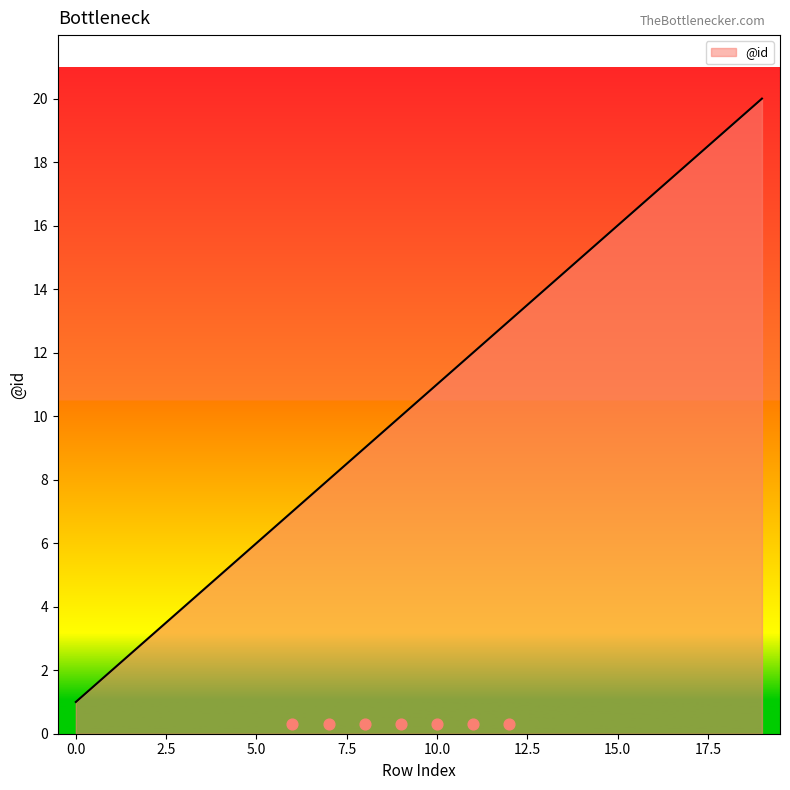

Approximately how many times larger is the value at 7 compared to 2?

2.7